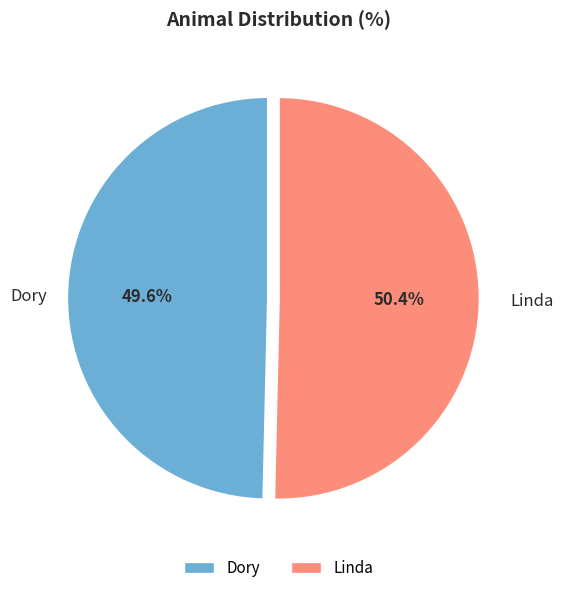

The Linda slice represents 63% of the pie. True or false?

False